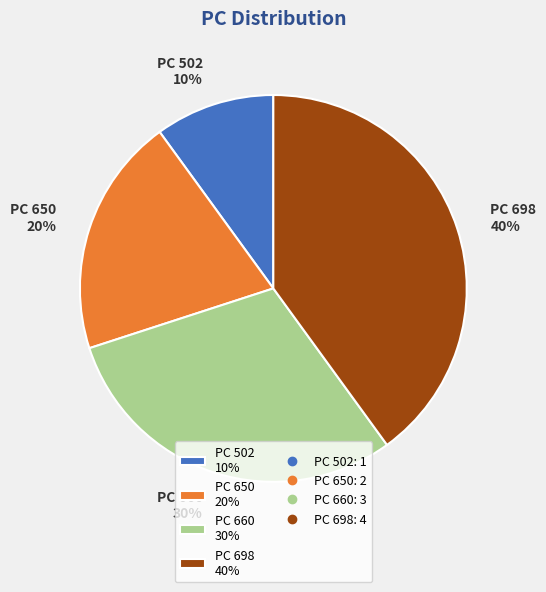

To the nearest percent, what percentage of the pie is PC 660?

30%